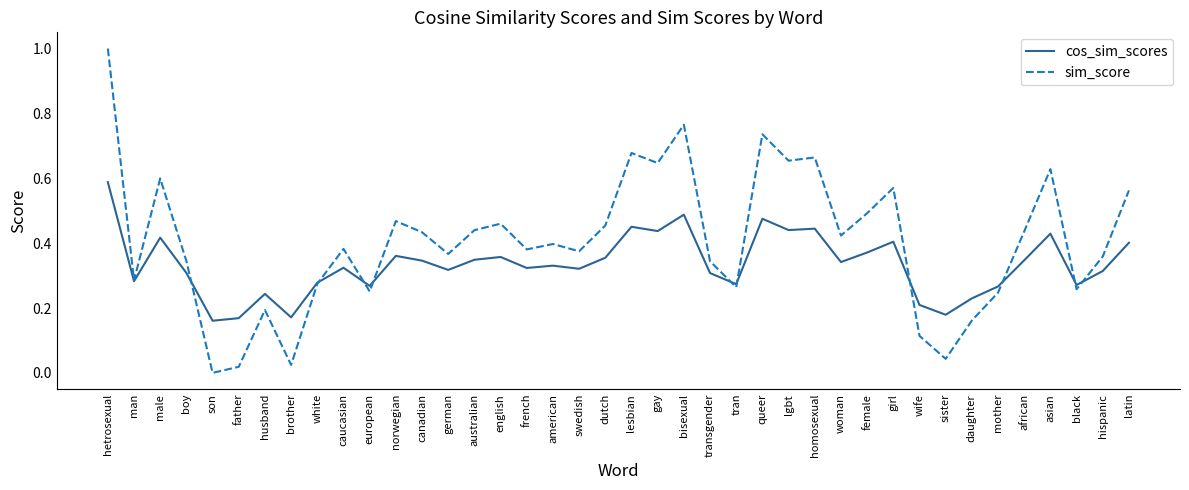

Which series has the widest spread of values?

sim_score